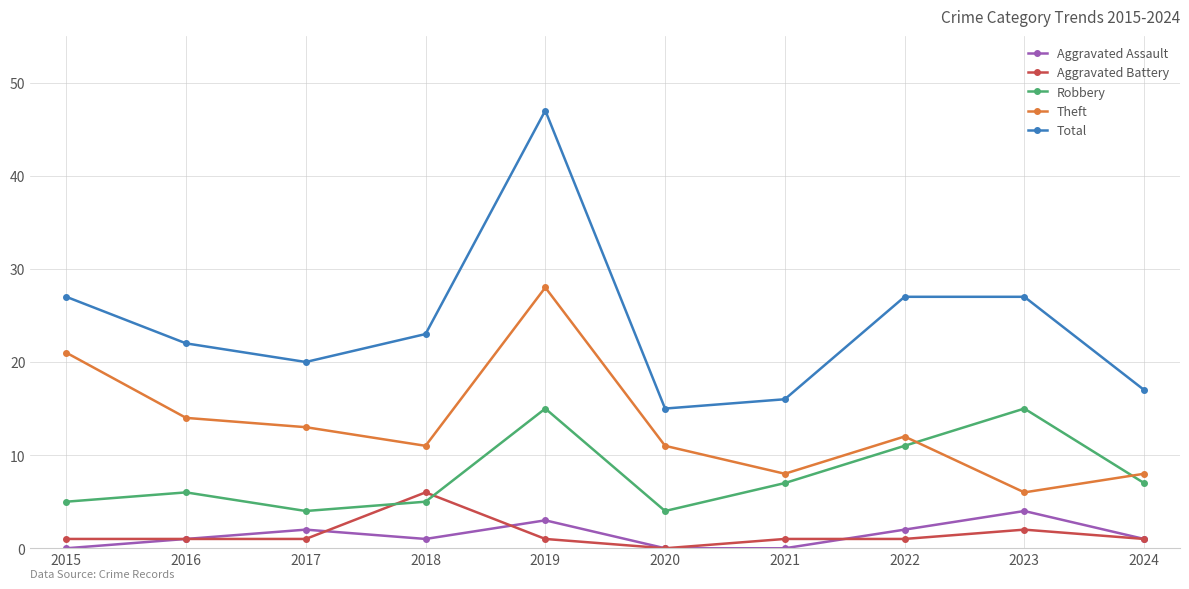

Is it true that Aggravated Assault equals 0 at 2022?

False